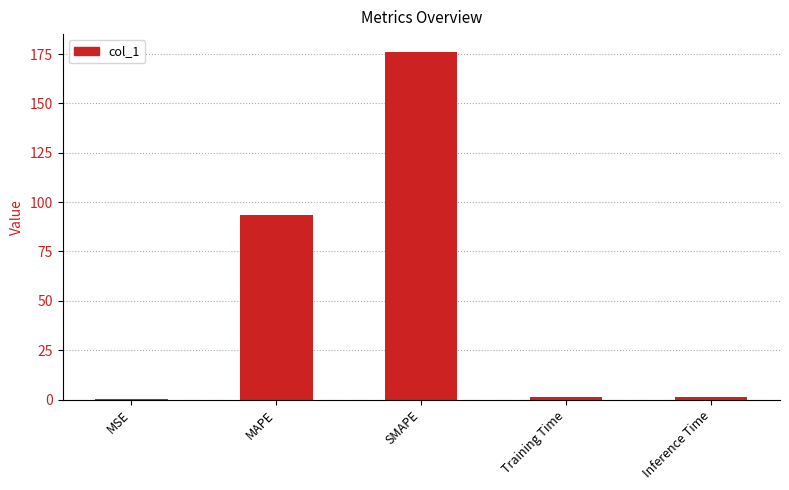

What is the sum of all values?

272.2